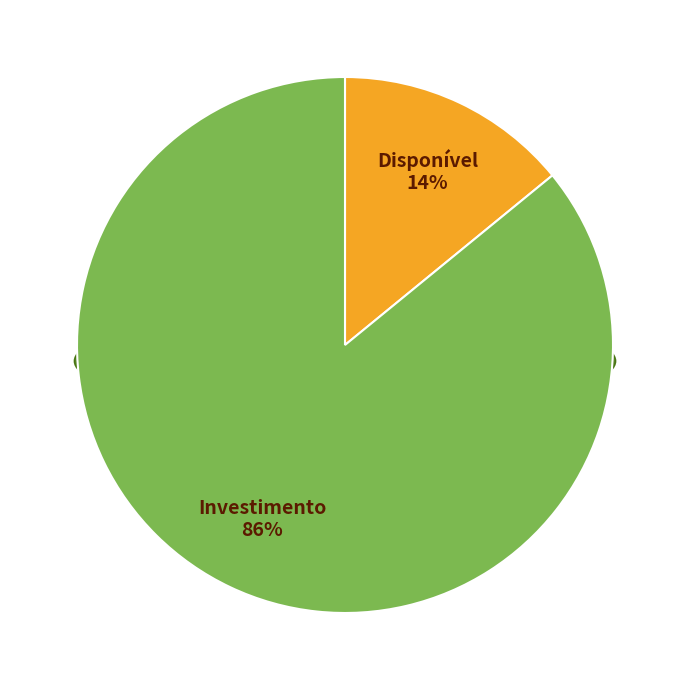

What percentage is the Investimento slice, to the nearest percent?

86%